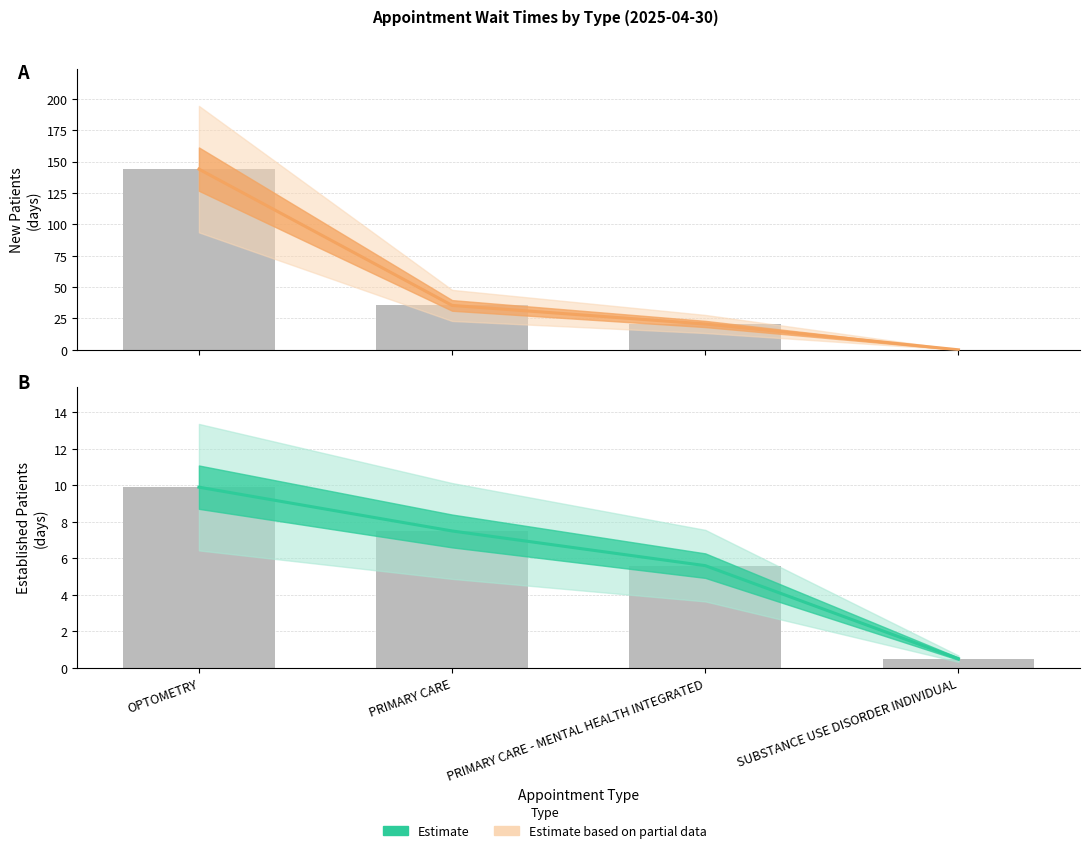

How many categories are shown in the chart?

4